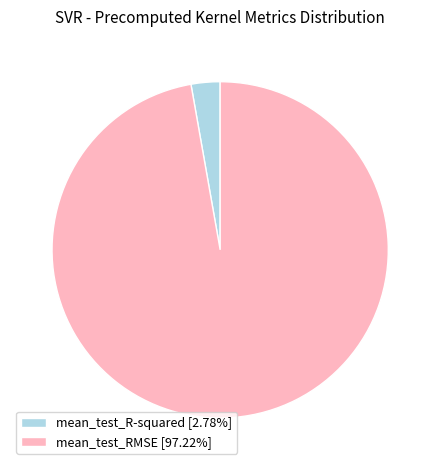

Does mean_test_R-squared [2.78%] represent more than half of the total?

No